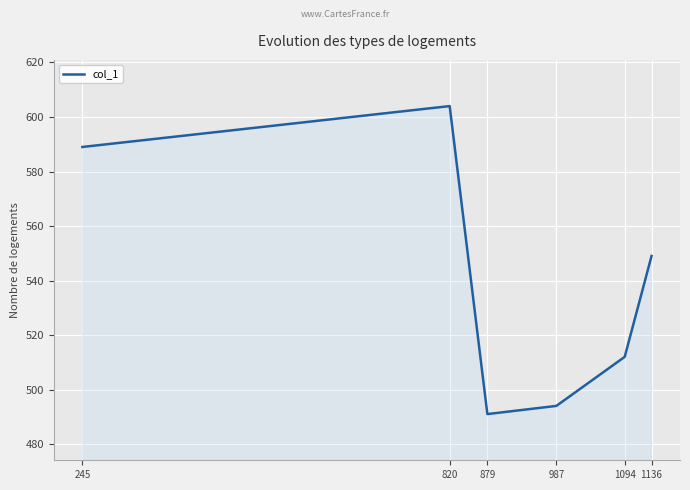

Where is the data nearest to the value 547?

1136